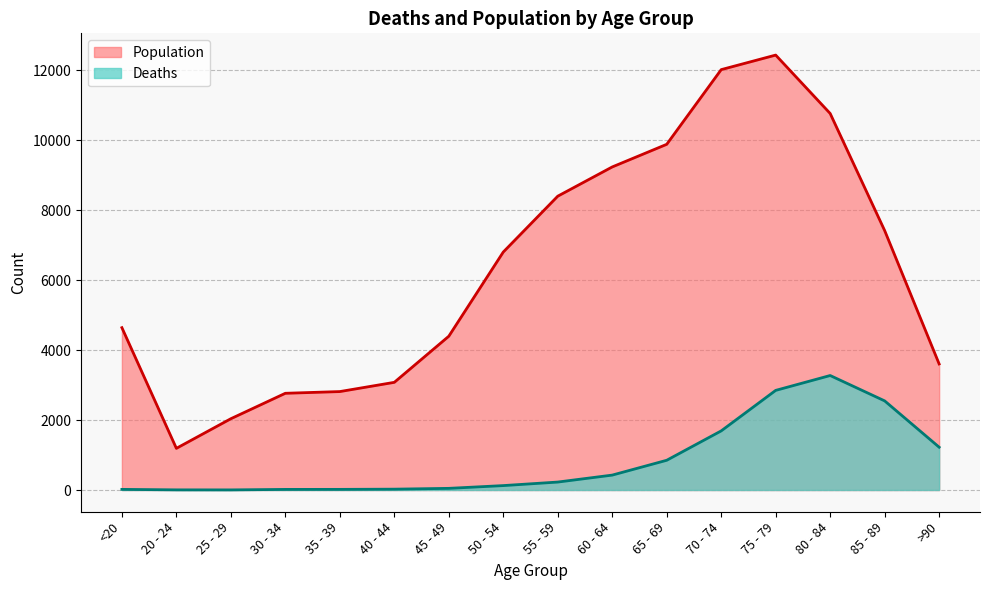

What is the difference between the Deaths values at >90 and <20?

1206